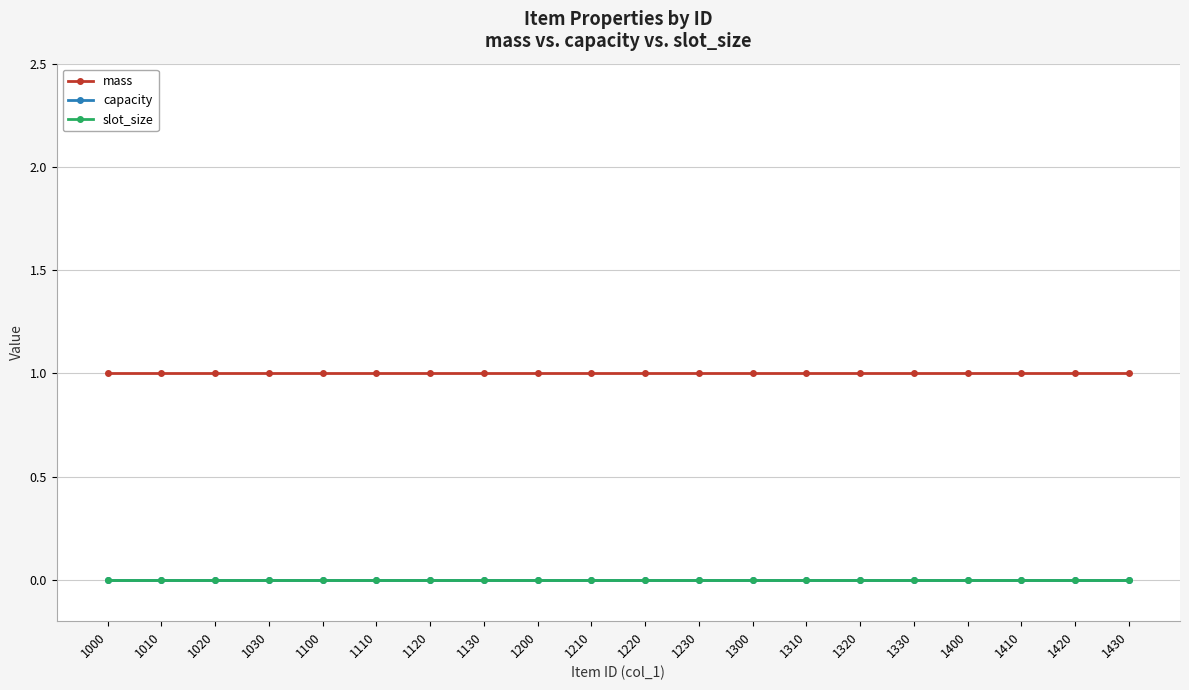

Between 1110 and 1300, which is larger?

1110